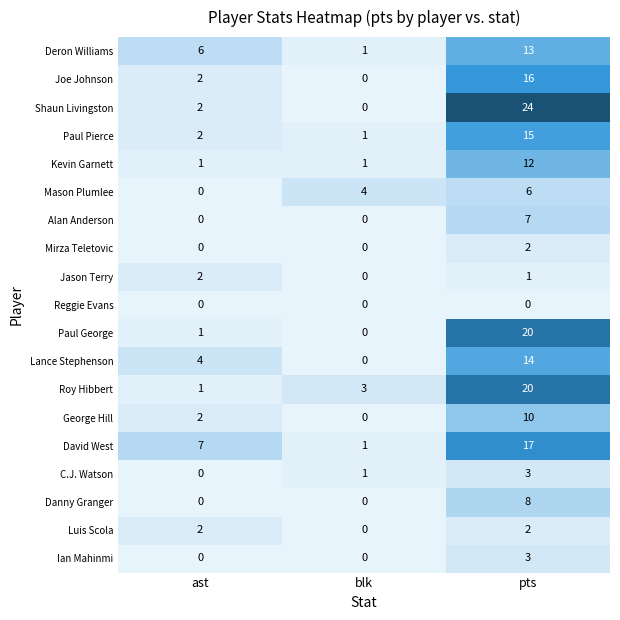

Count the Mirza Teletovic values in the range 0 to 2.

3